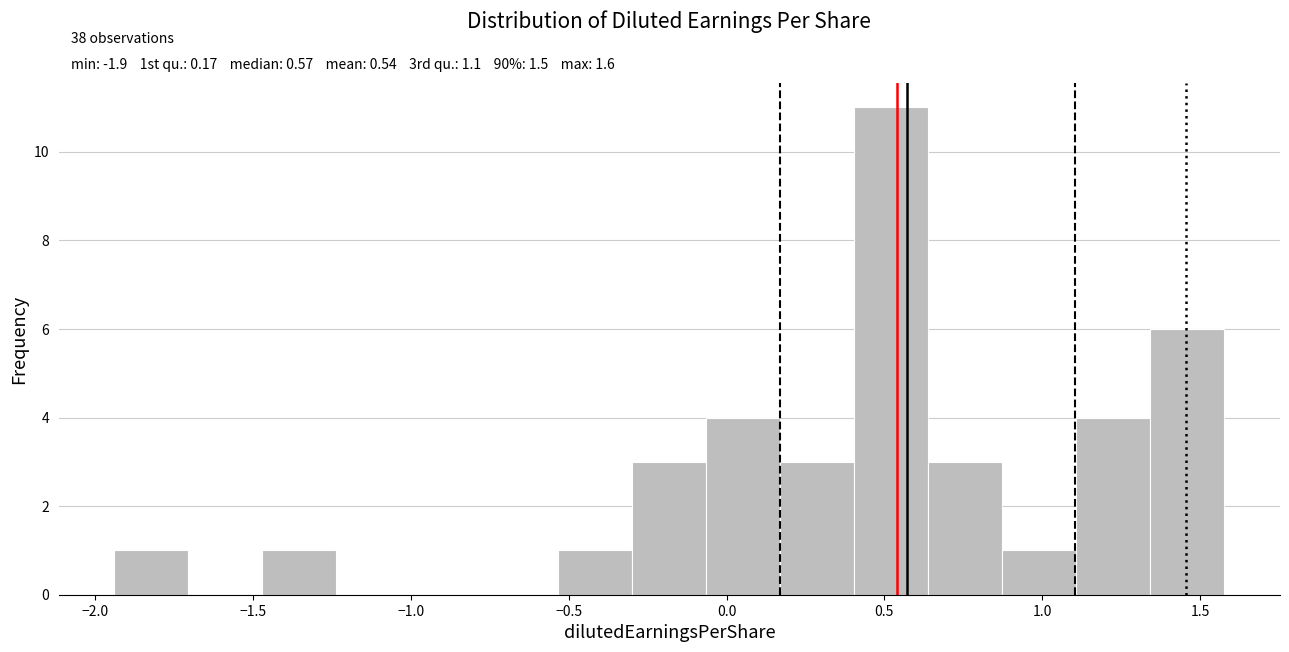

Over which range of the x-axis is the bar tallest?

0.40 to 0.65